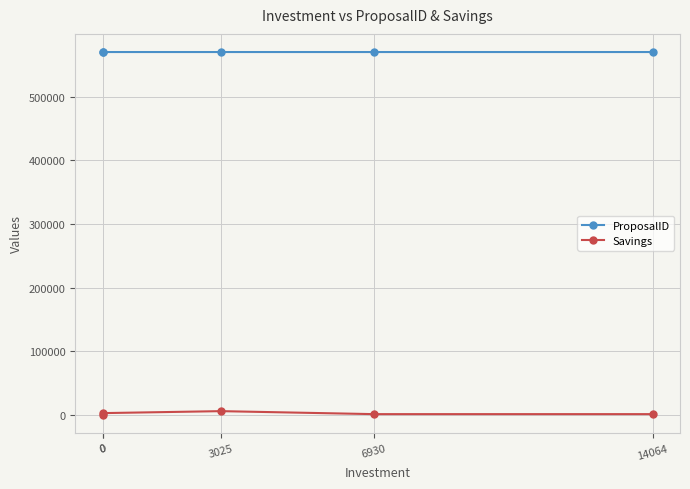

Rank the series by their average value, from lowest to highest.

Savings, ProposalID